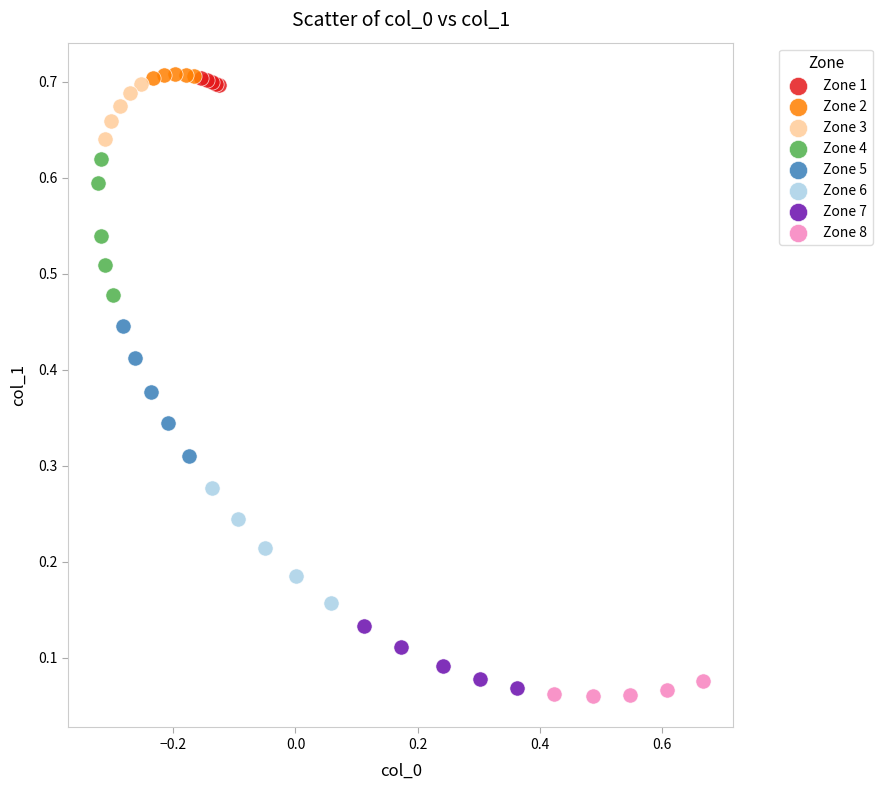

Which series has the widest spread of Y values?

Zone 4